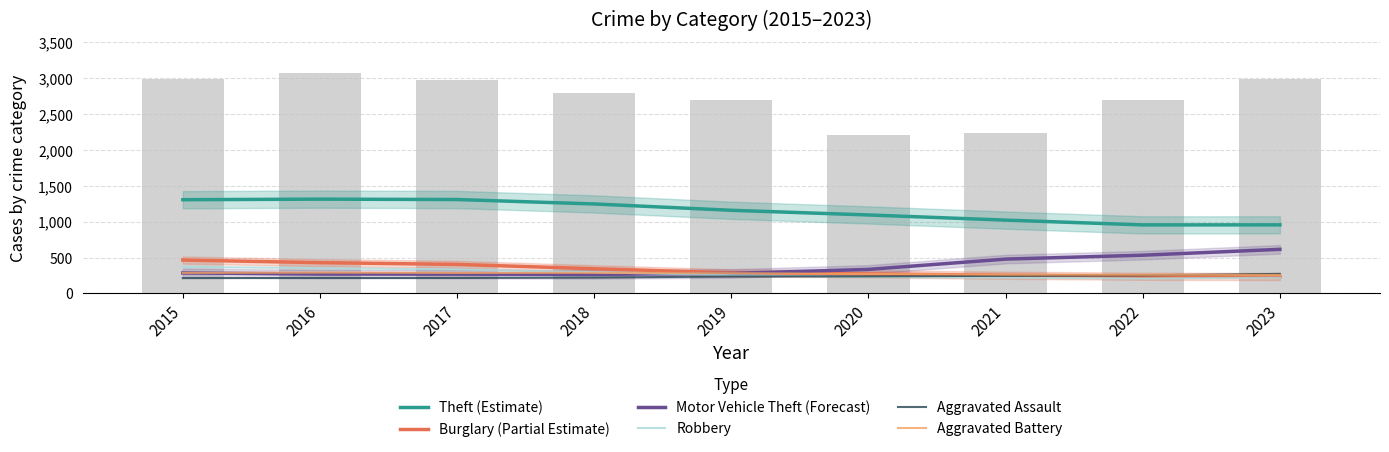

Which series has the largest total across all categories?

Theft (Estimate)